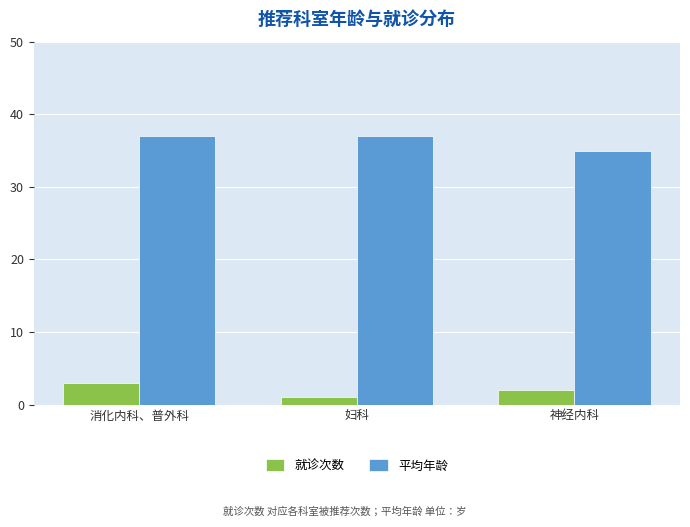

At which label does 就诊次数 reach its peak?

消化内科、普外科